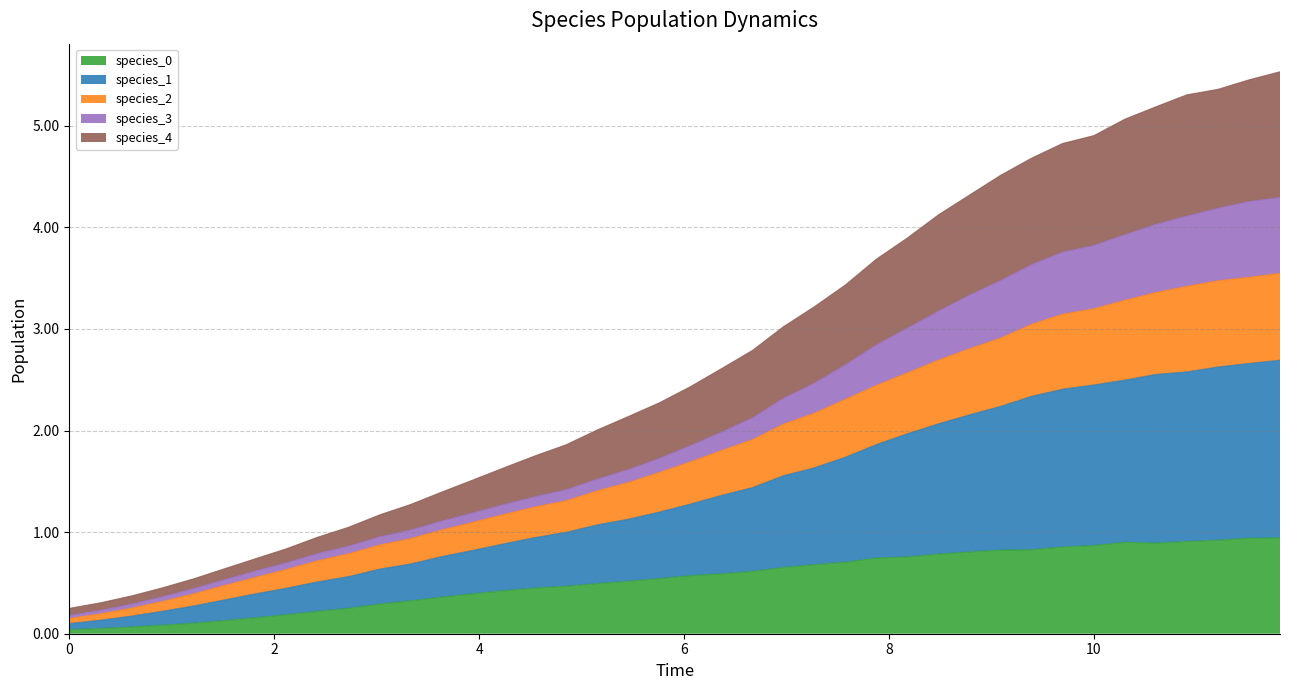

True or false: species_0 has a value of 0.9 at 10.

True